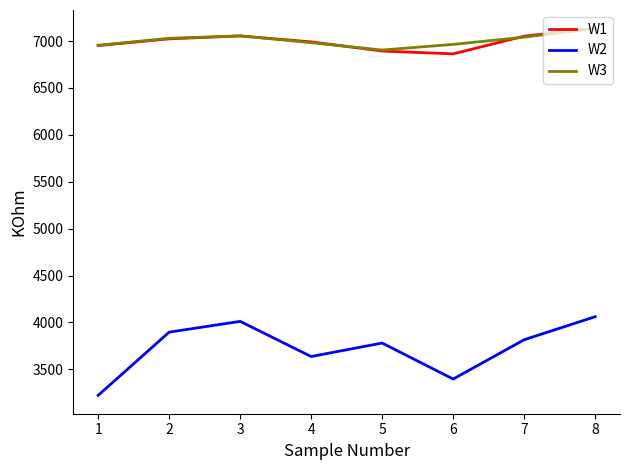

In W3, how many points are higher than both neighbors (excluding endpoints)?

1